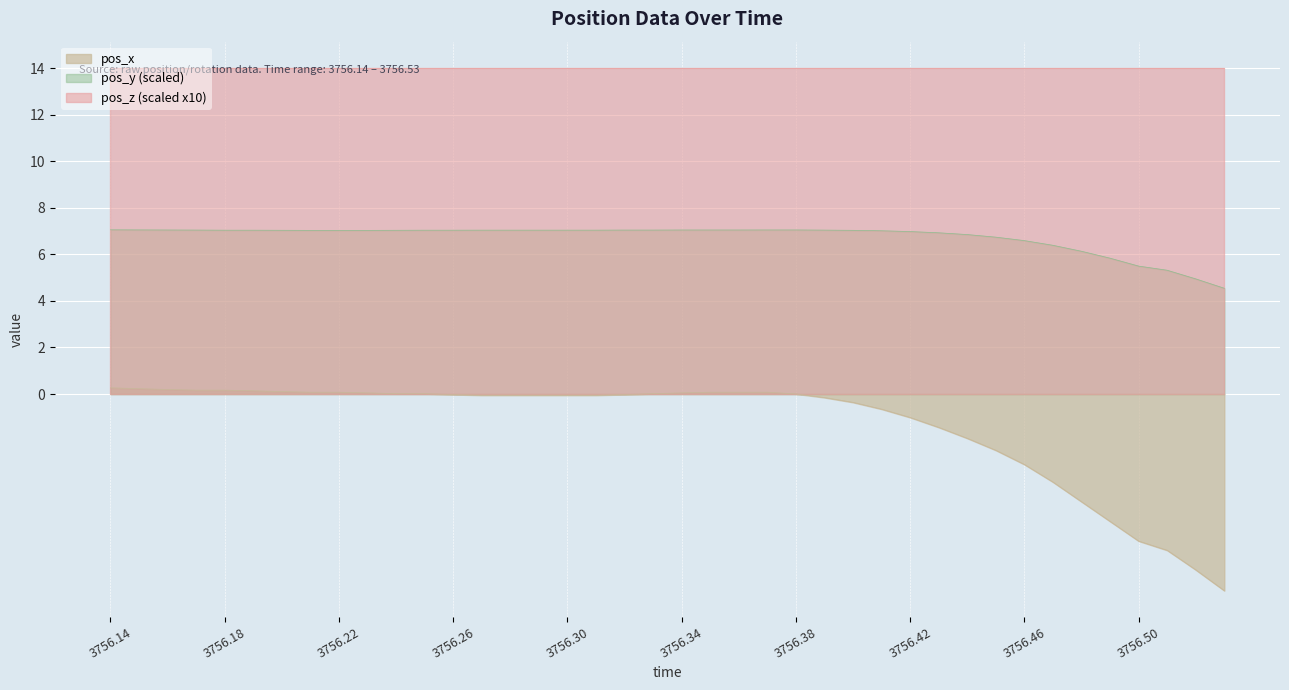

Which series has the largest total across all categories?

pos_z (scaled x10)